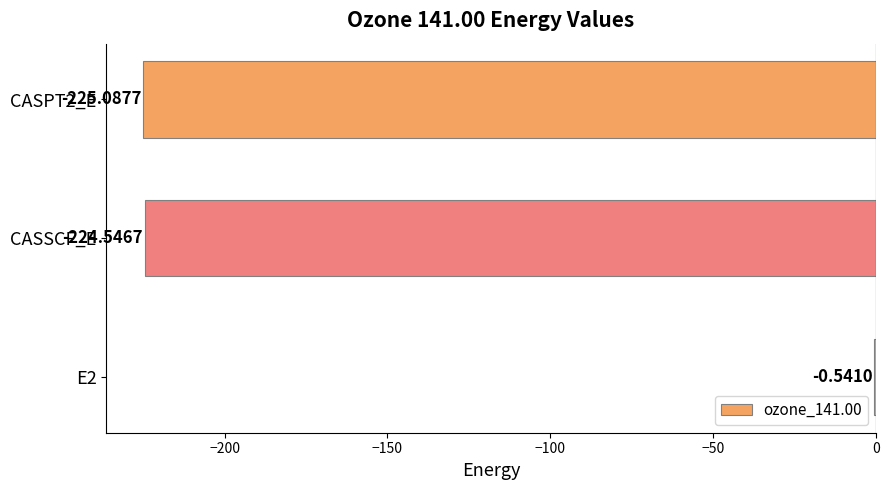

What is the change in value from E2 to CASPT2_E?

-224.5